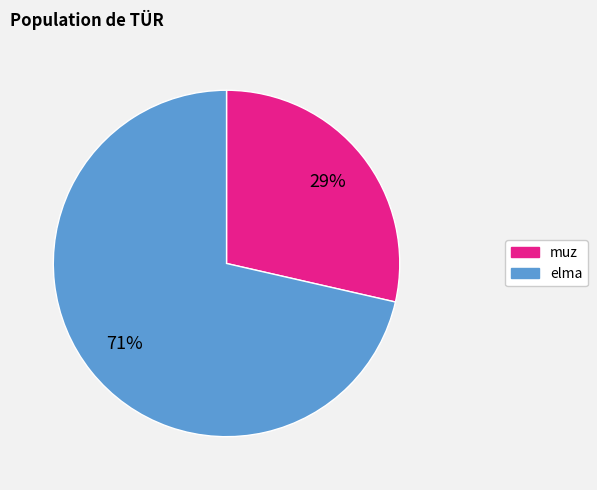

Which has a higher value, muz or elma?

elma